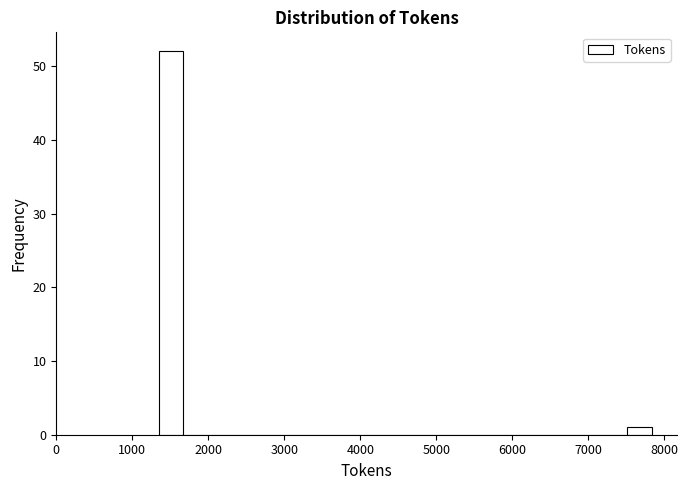

Read against the x-axis, roughly where is the centre of the tallest bar?

1500